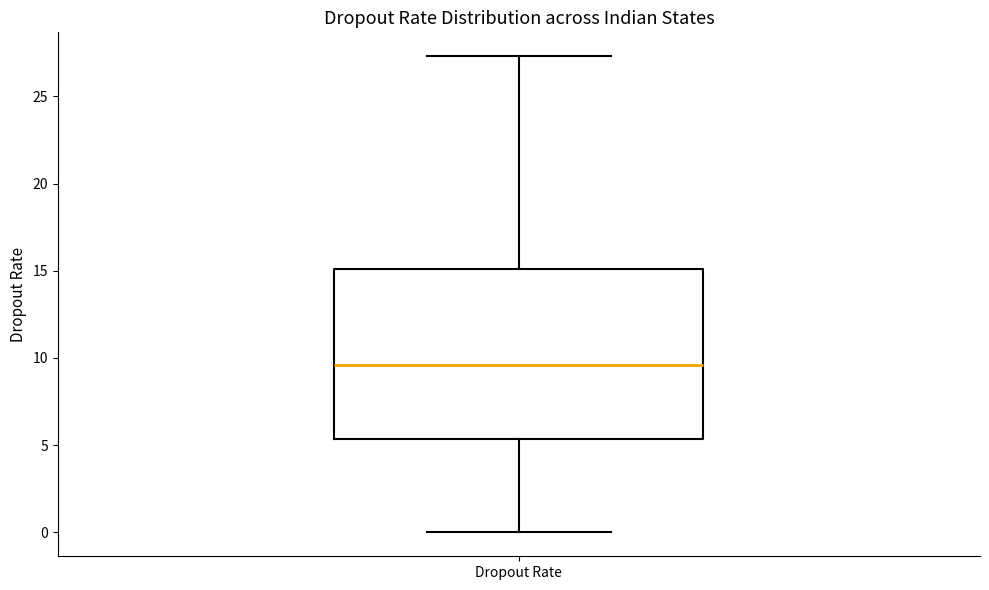

Read this box plot against the y-axis: the position of the median line, the range covered by the box, and the ends of both whiskers. The values are not printed on the chart, so give them approximately, as read against the axis.

median 9.5, box 5.5 to 15.0, whiskers 0.0 to 27.5